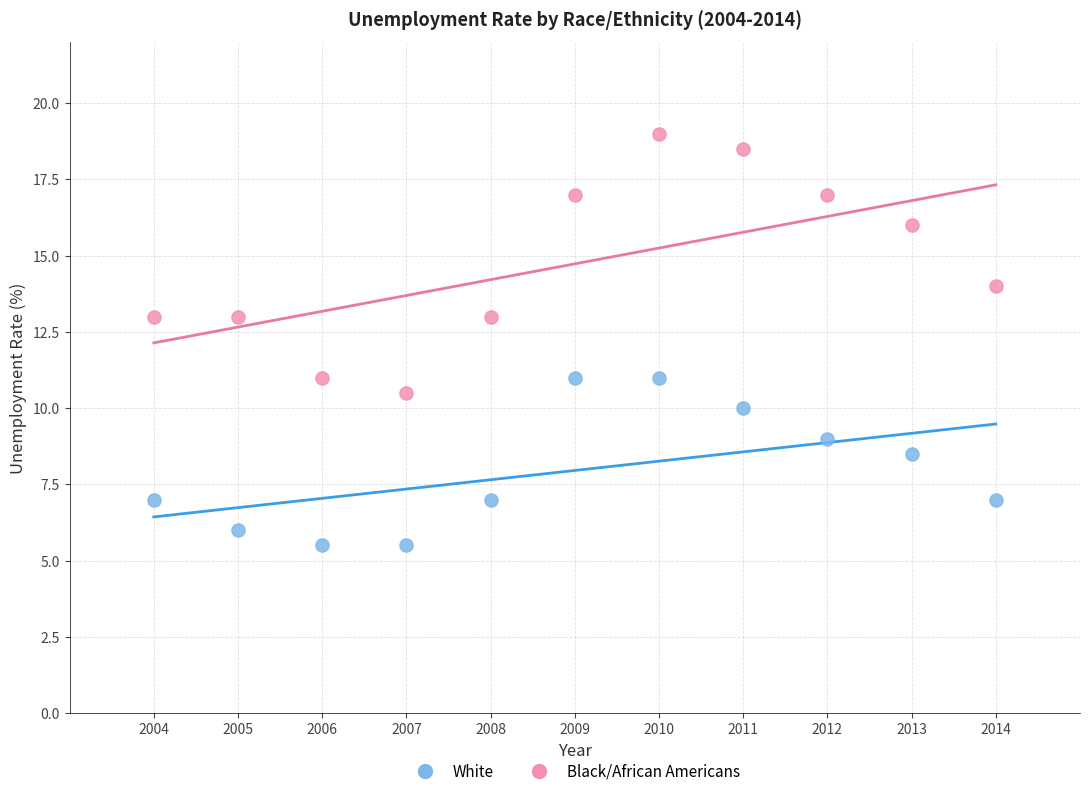

Across all data points, what is the range of X values (max minus min)?

10.0